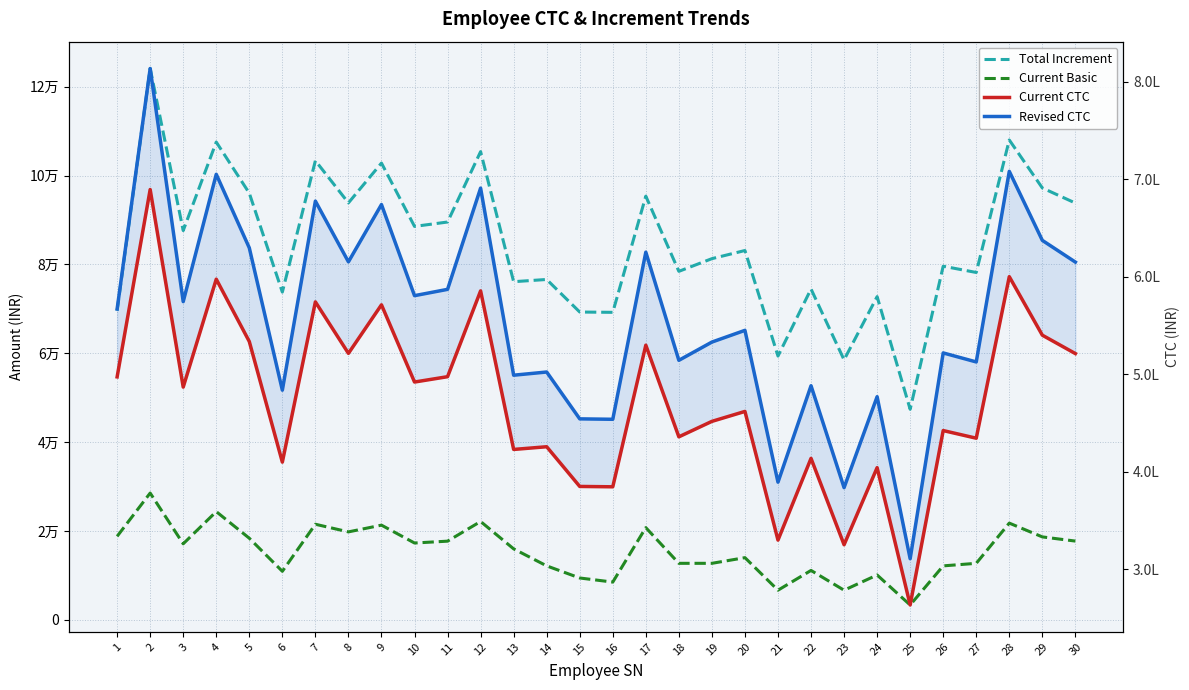

Which series has the largest total across all categories?

Revised CTC